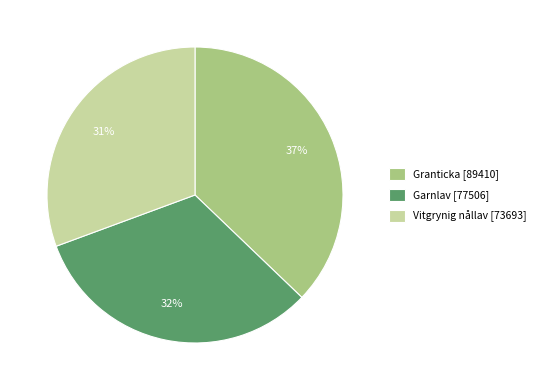

To the nearest percent, what is the average slice percentage?

33%